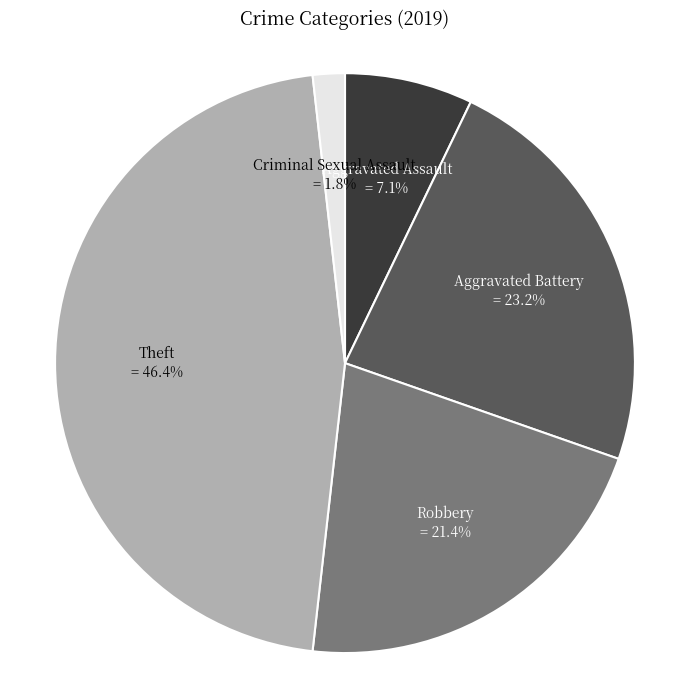

Is there any slice that represents more than half of the pie?

No